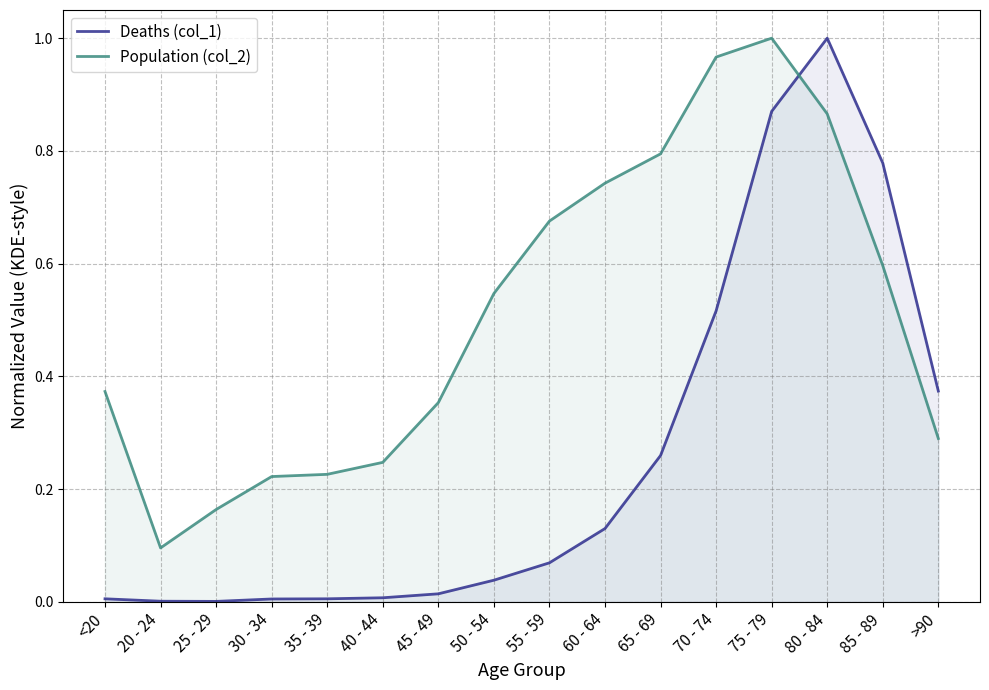

At which label is Deaths (col_1) closest to 0?

25 - 29